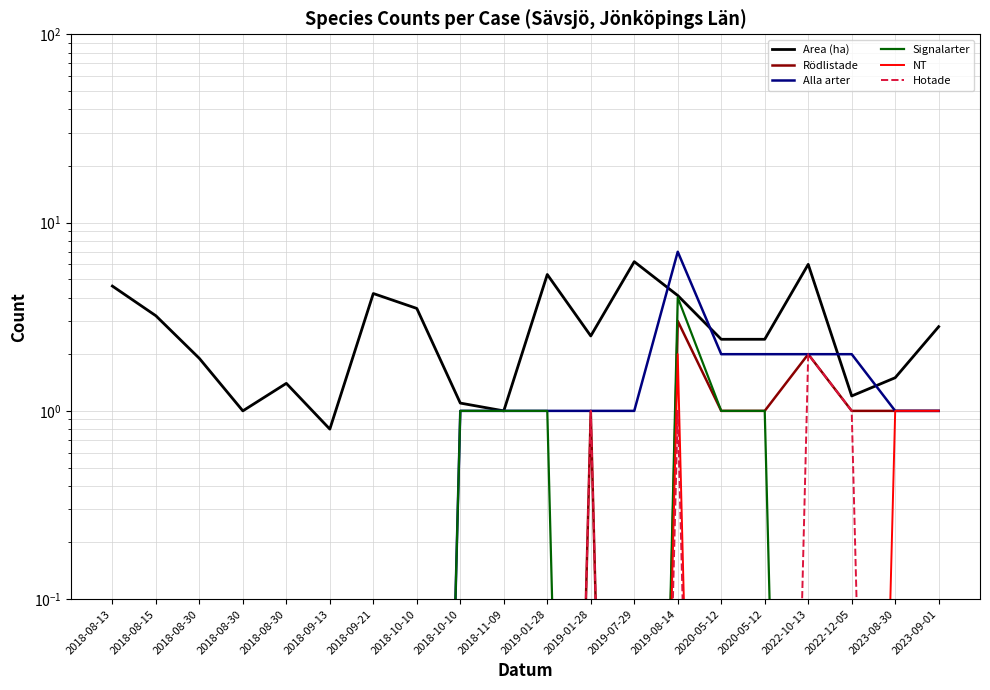

True or false: NT and Area (ha) cross at least once.

False